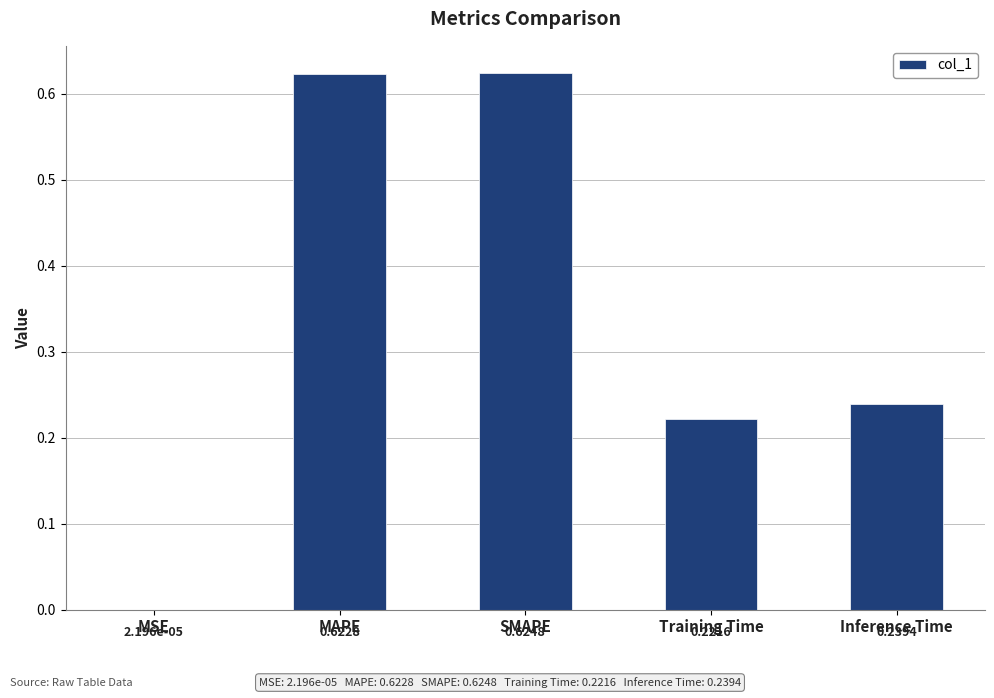

At which category does the chart reach its peak across all series?

SMAPE